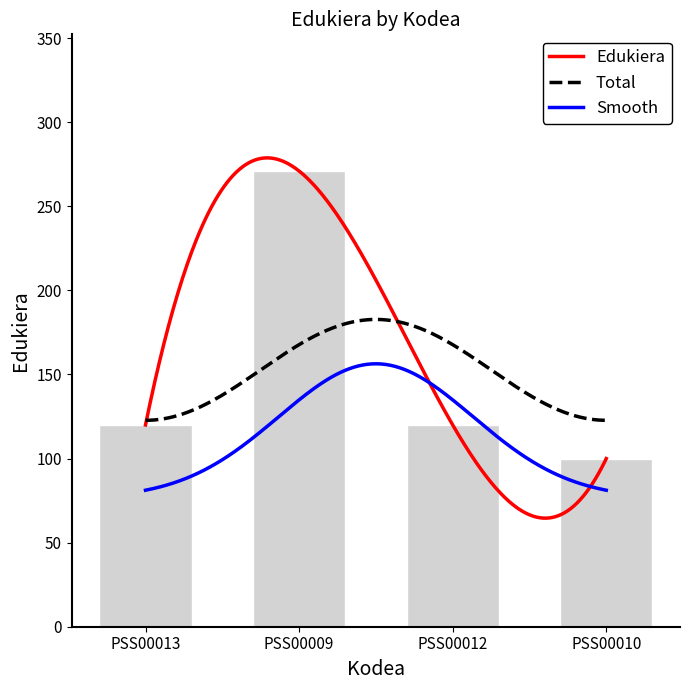

What is the label of the 2nd bar from the right?

PSS00012